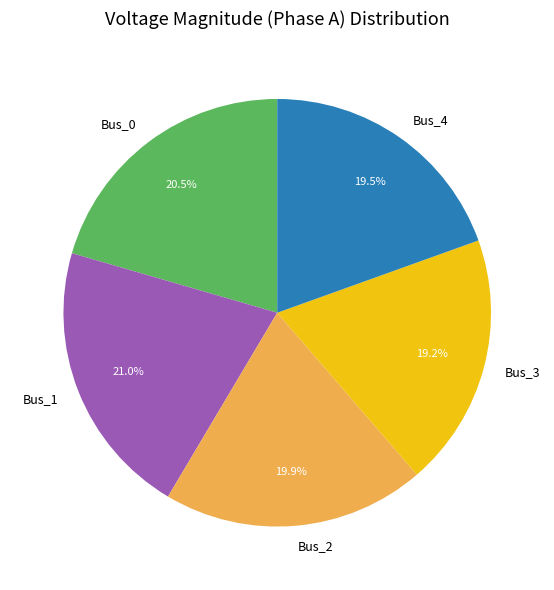

Which has a higher value, Bus_2 or Bus_0?

Bus_0